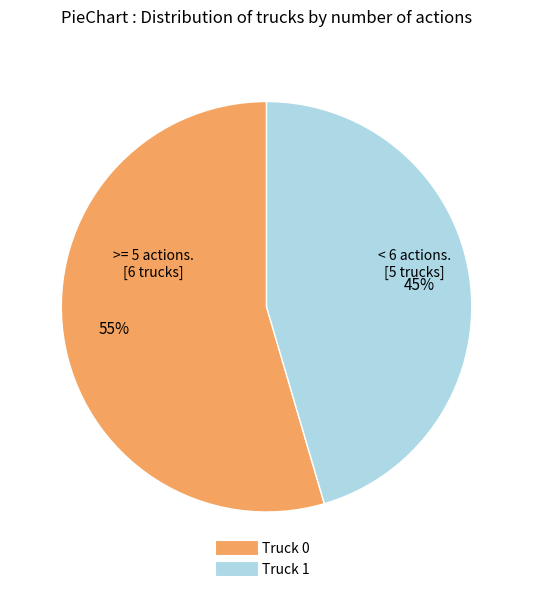

Does Truck 0 represent more than half of the total?

Yes